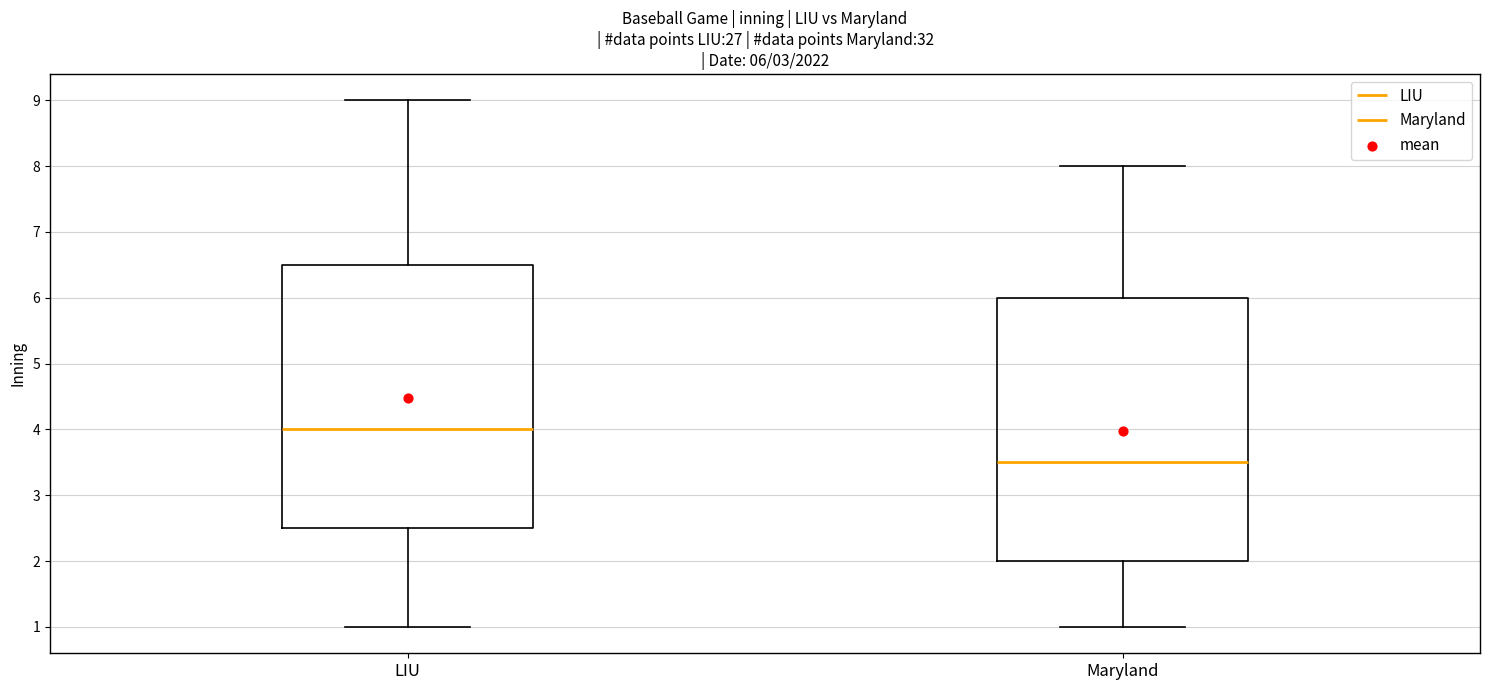

Which box has the lowest median line?

Maryland